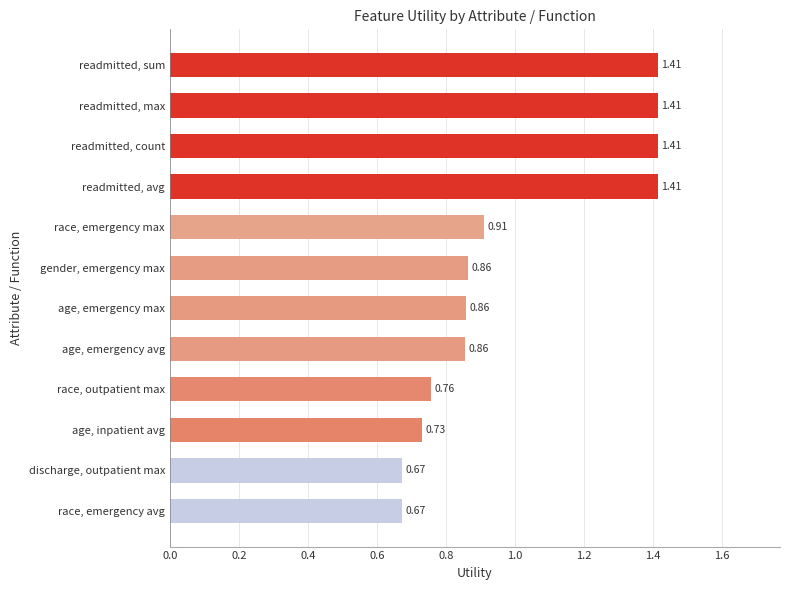

How many series are shown in this chart?

1